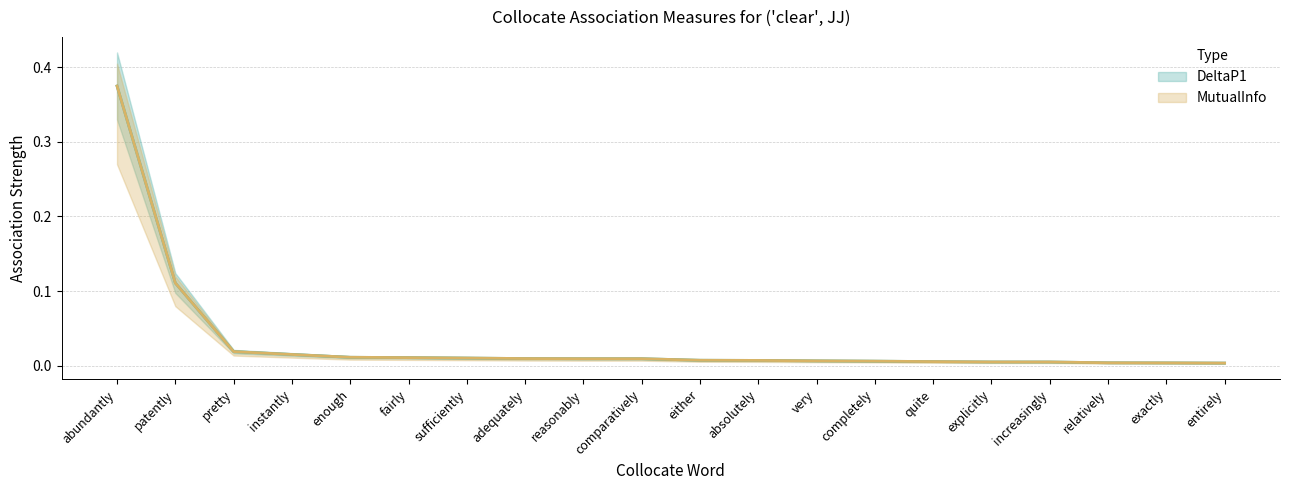

Which category has the lowest value in the MutualInfo series?

entirely